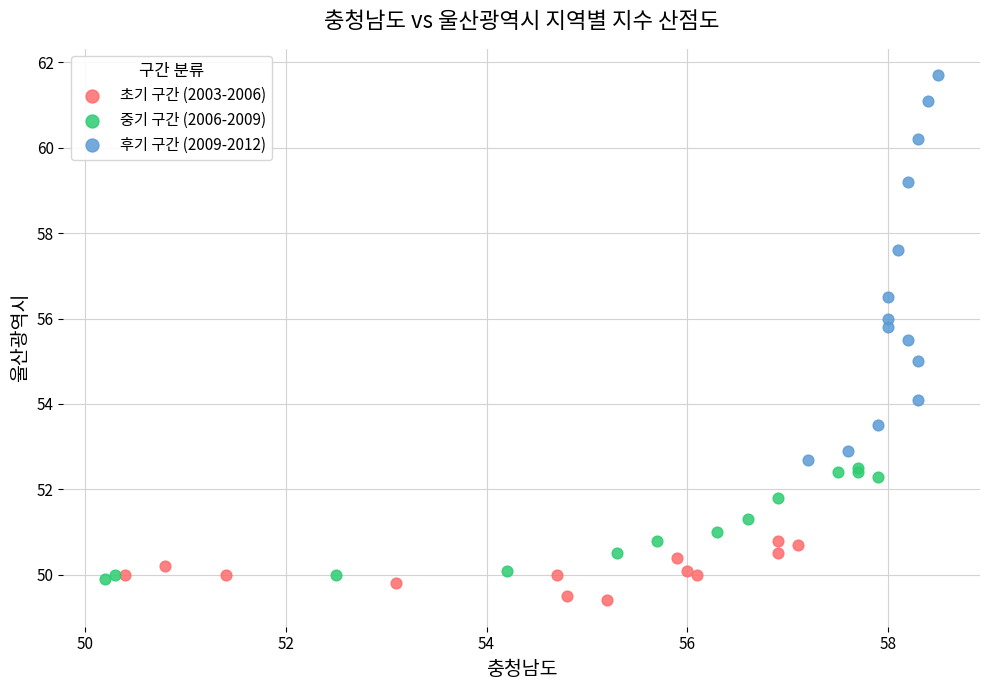

Which series contains the lowest Y value?

초기 구간 (2003-2006)